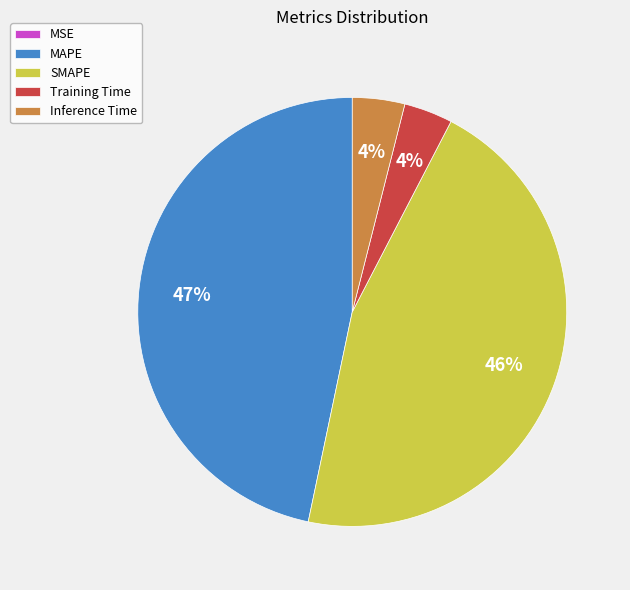

Is it true that Inference Time is 4% of the pie?

True